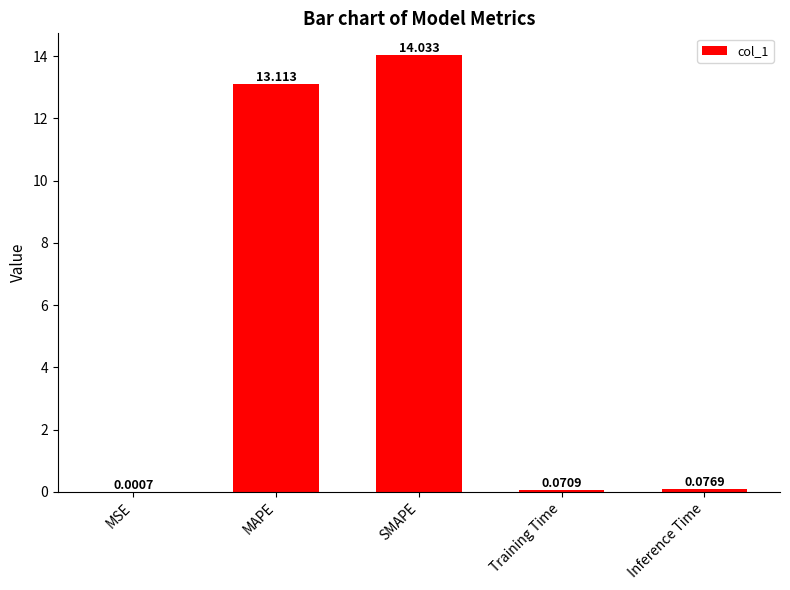

Which label corresponds to the largest value in the chart?

SMAPE